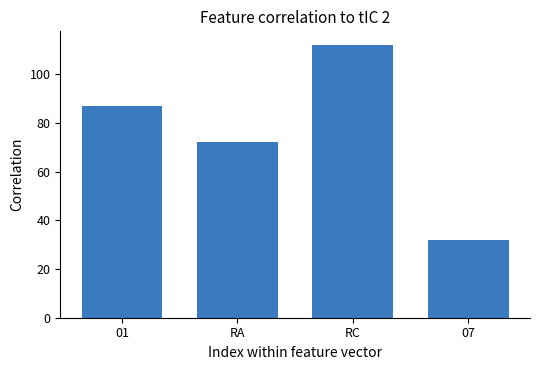

List the labels in order of value, largest first.

RC, 01, RA, 07